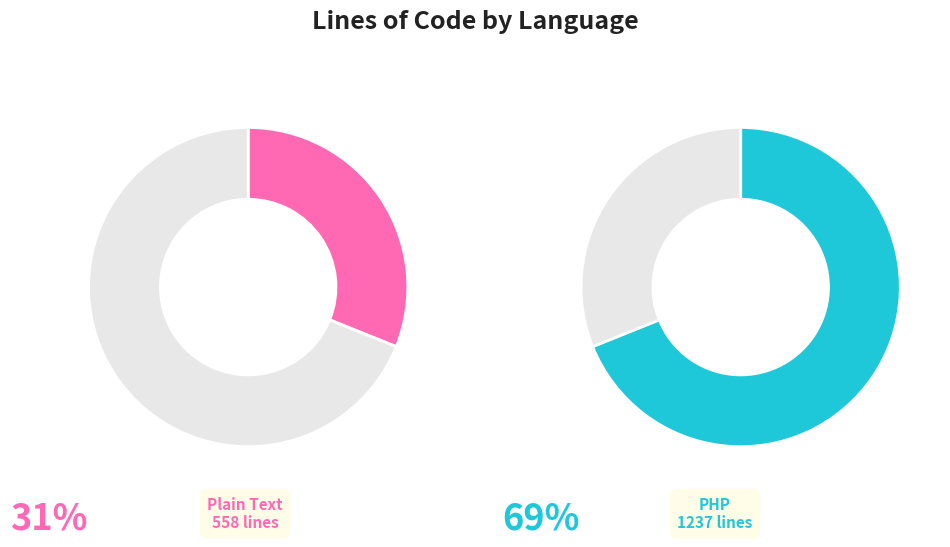

Rank the categories by value from highest to lowest.

PHP, Plain Text